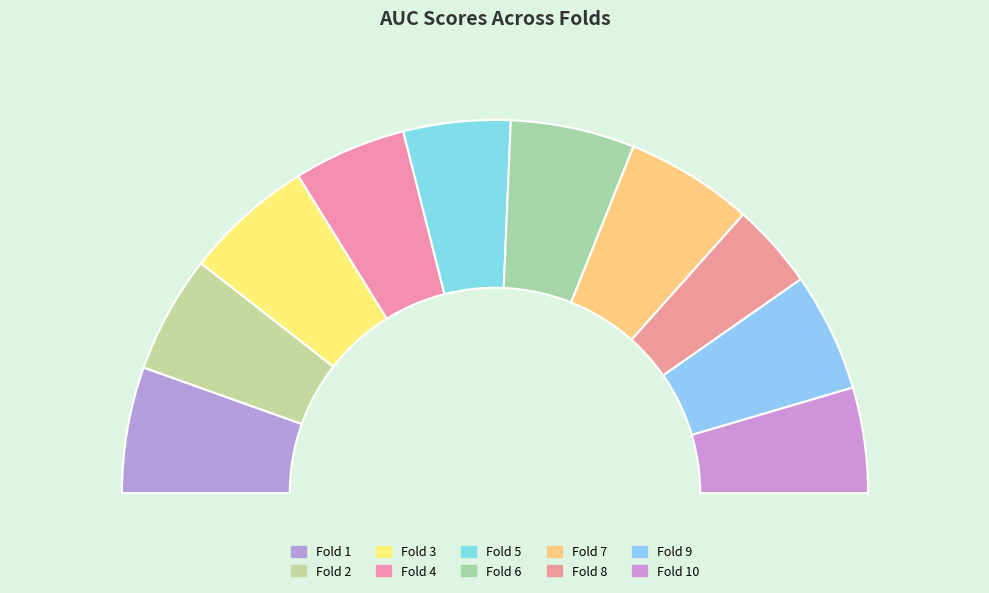

To the nearest percent, what is the combined percentage of Fold 10 and Fold 9?

19%